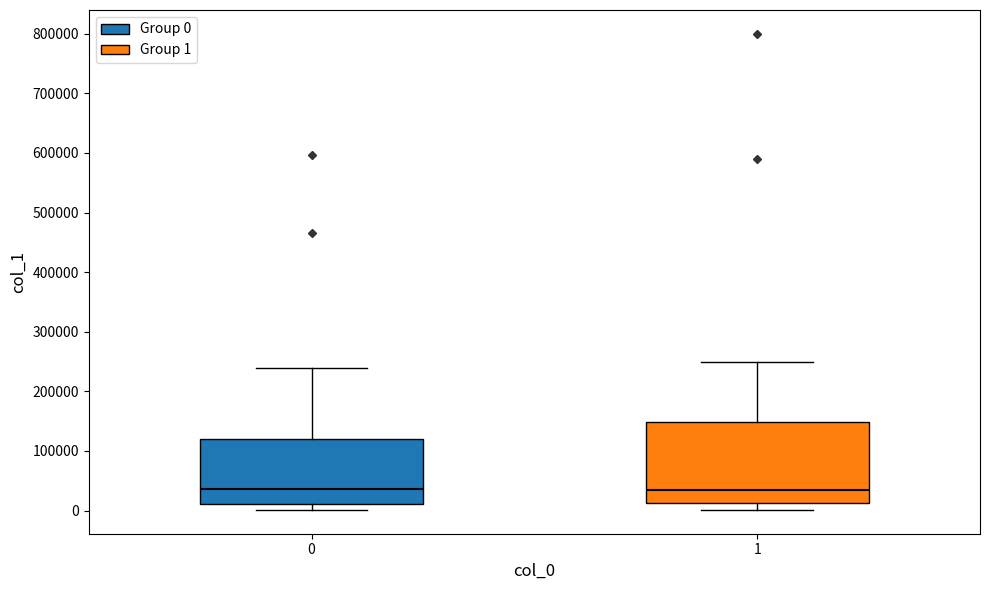

Reading left to right, transcribe this box plot: for each box, give where its median line is, the range the box spans, and where its two whiskers end, as read against the y-axis. The values are not printed on the chart, so give them approximately, as read against the axis.

0: median 40000, box 10000 to 120000, whiskers 0 to 240000
1: median 40000, box 10000 to 150000, whiskers 0 to 250000